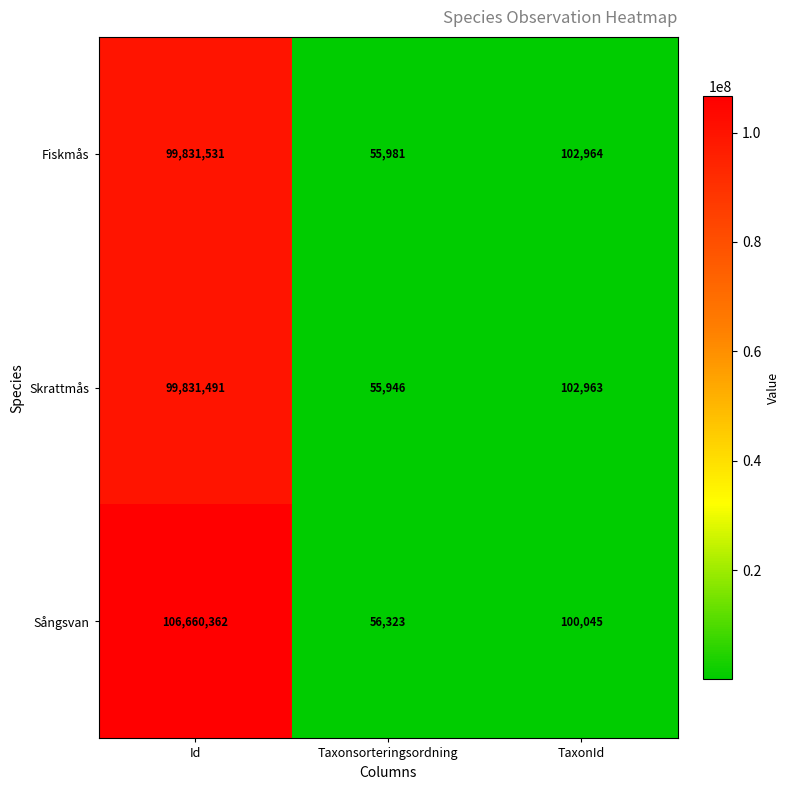

What is the average value of the Sångsvan series?

35605577